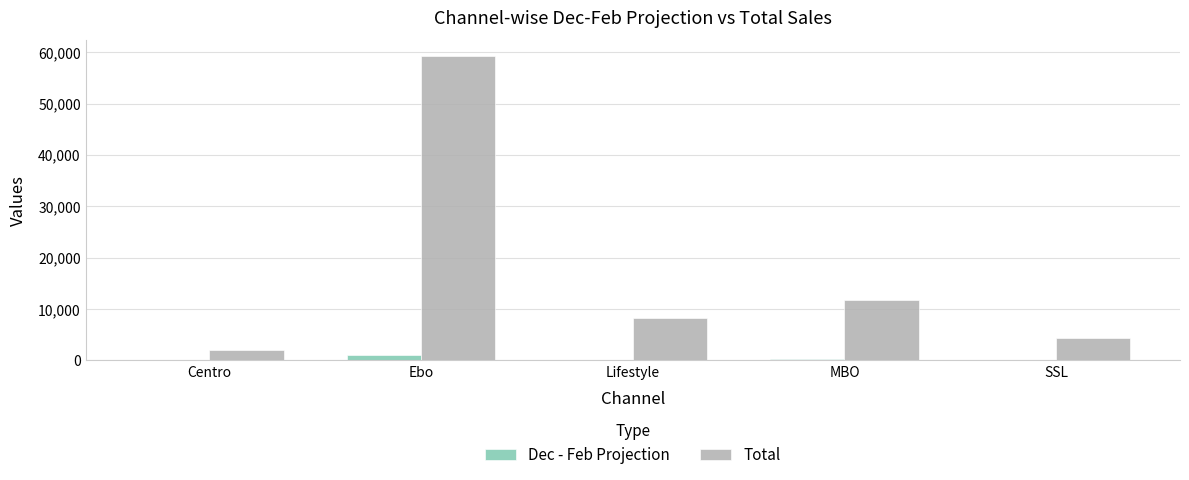

Which series has the largest total across all categories?

Total